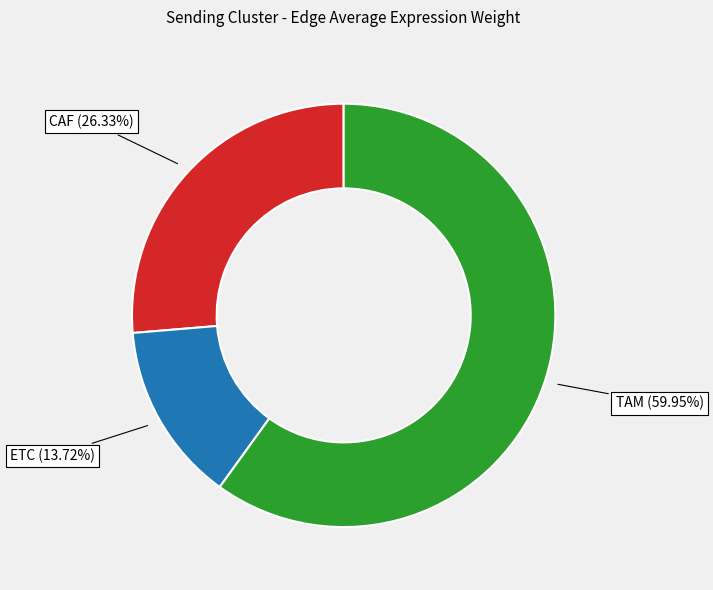

Is there any slice that represents more than half of the pie?

Yes